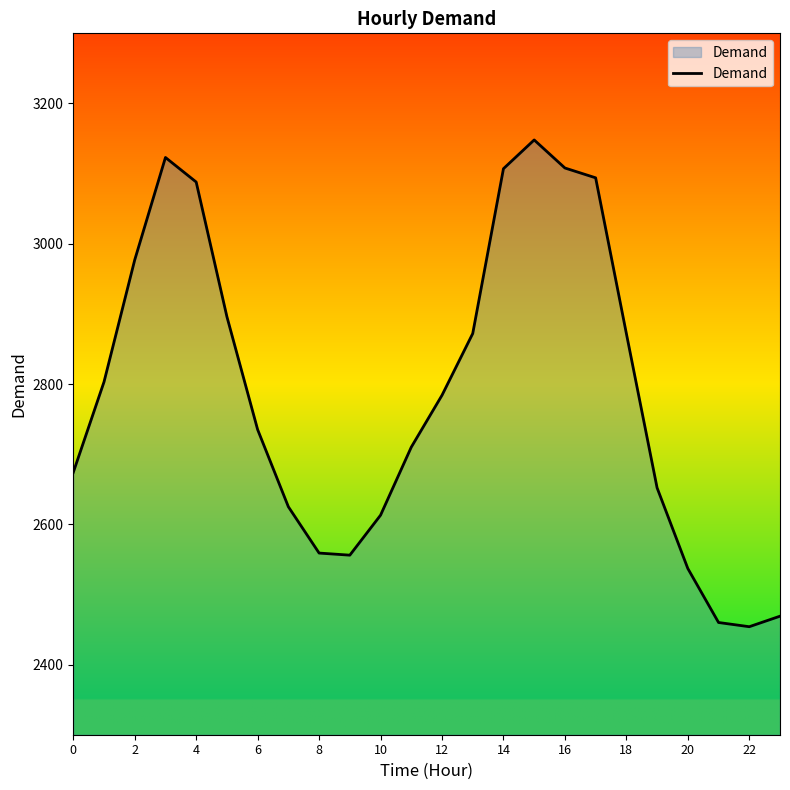

How many lines are shown in the chart?

1